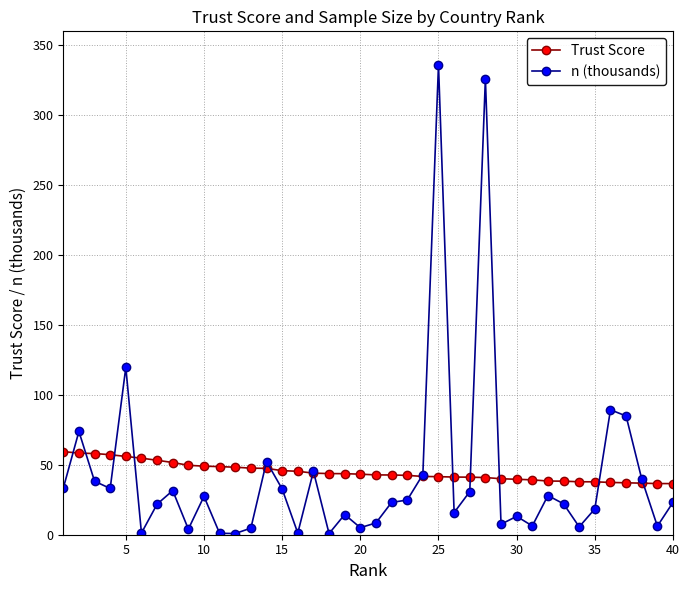

What is the value of the n (thousands) point at the 5th from the left?

119.7